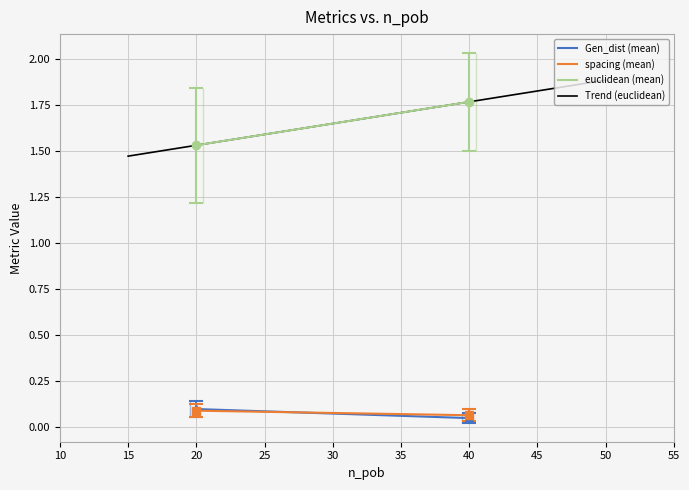

True or false: spacing and euclidean intersect in this chart.

False